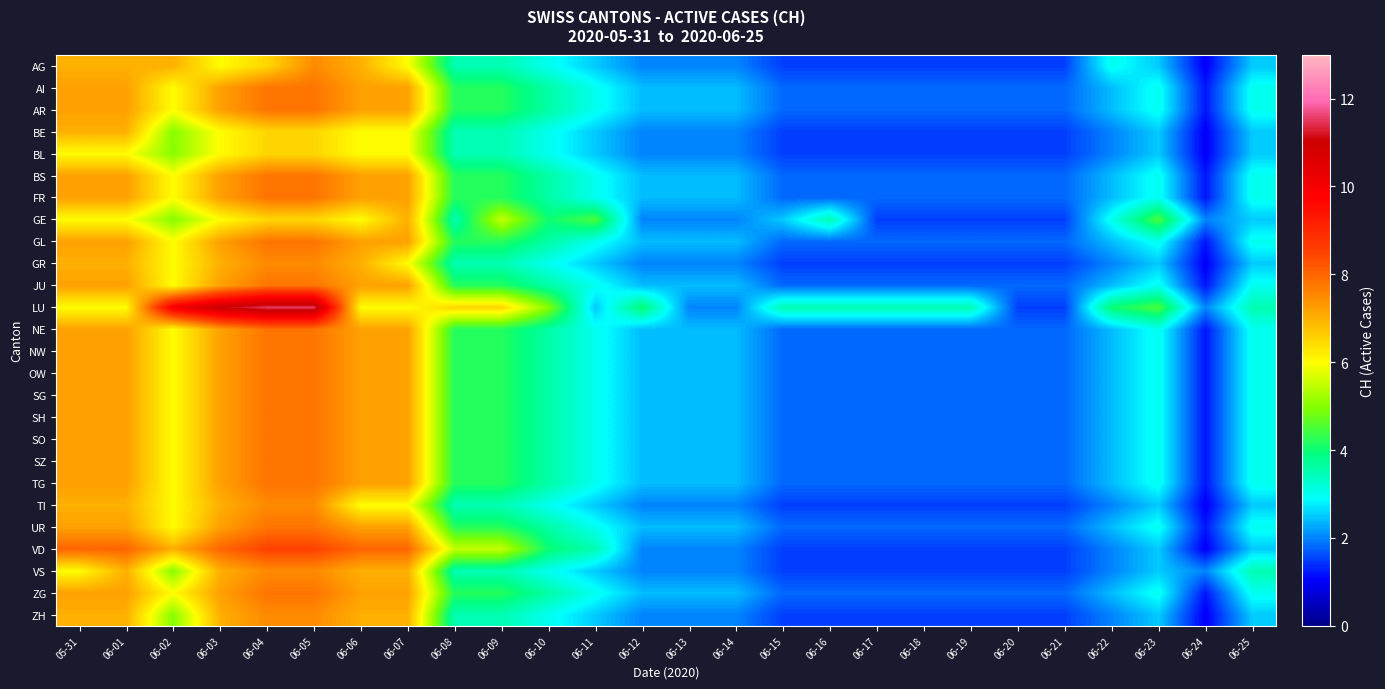

What is the spread (max minus min) of values at 06-17?

2.0